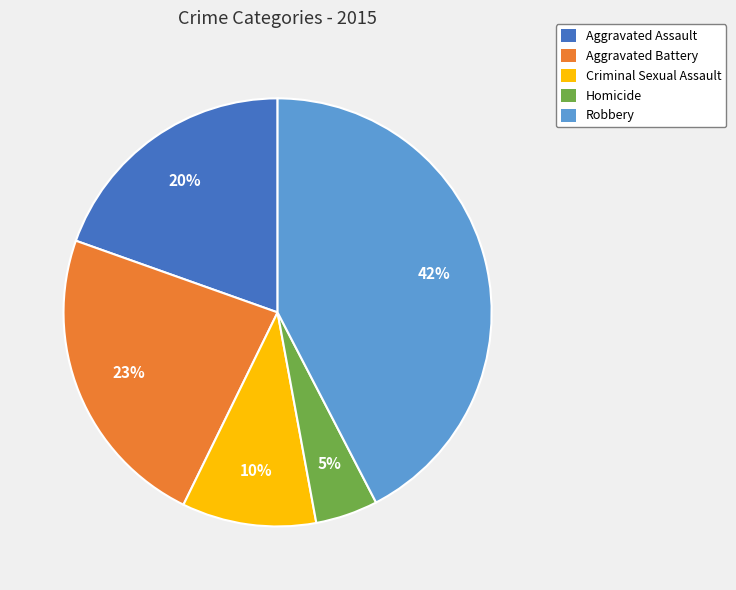

How many segments does this pie chart have?

5